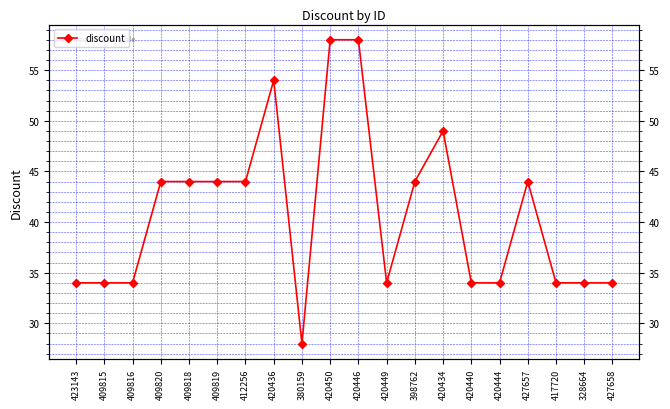

What is the ratio of the value at 409819 to the value at 409820?

1.0